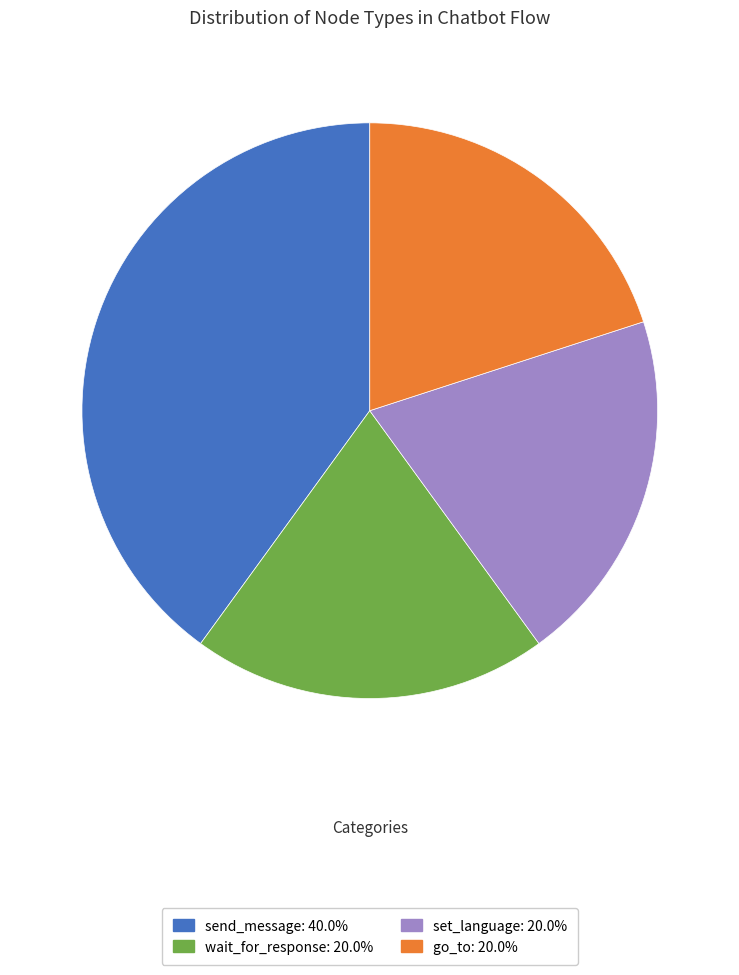

Is it true that set_language is 20% of the pie?

True